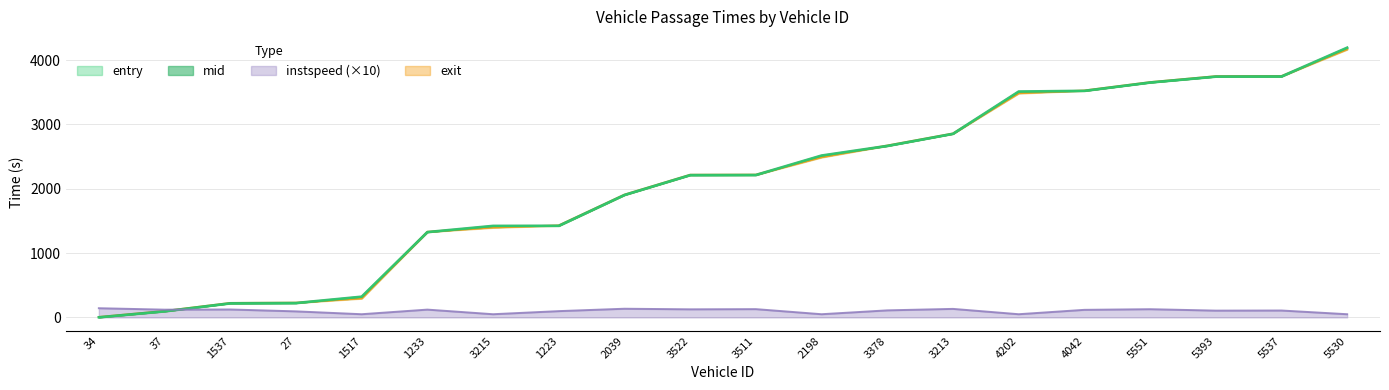

At which label does entry reach its minimum?

34